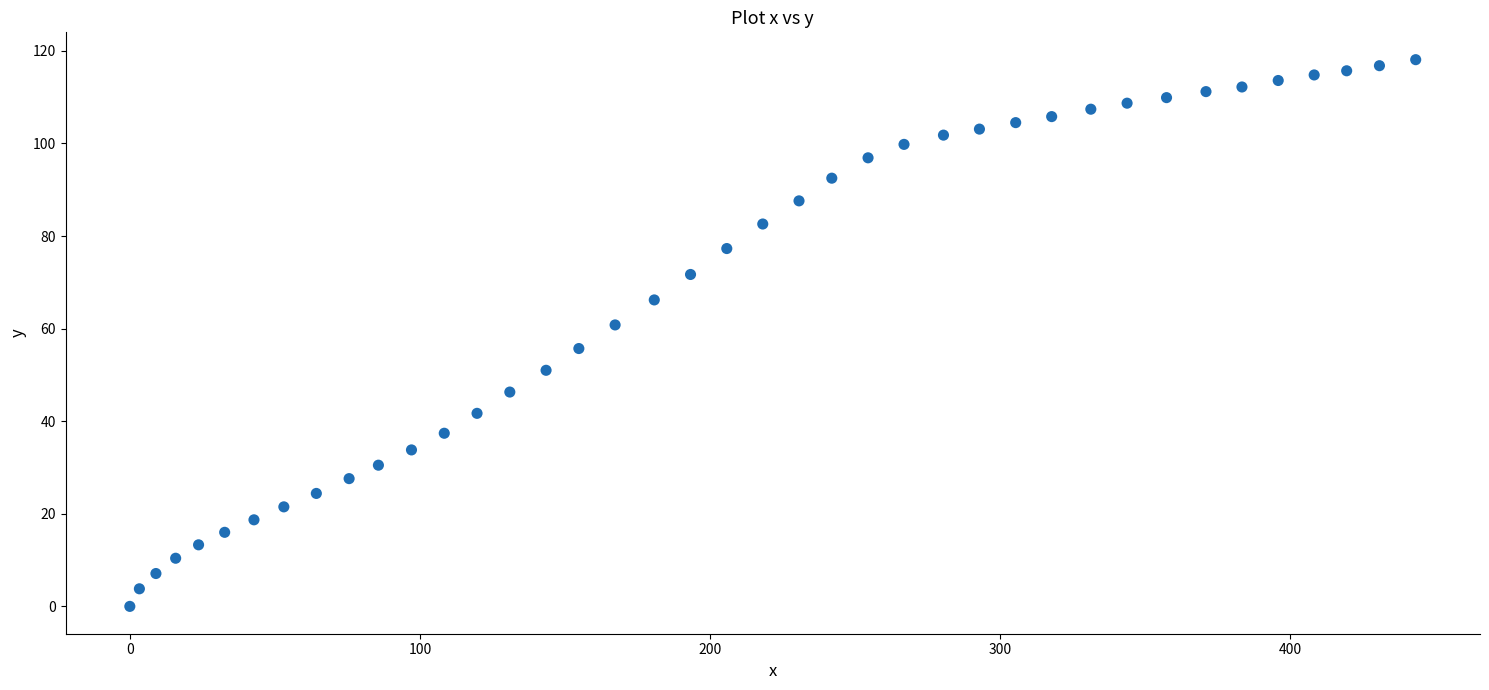

What is the range of X values (max minus min)?

443.3